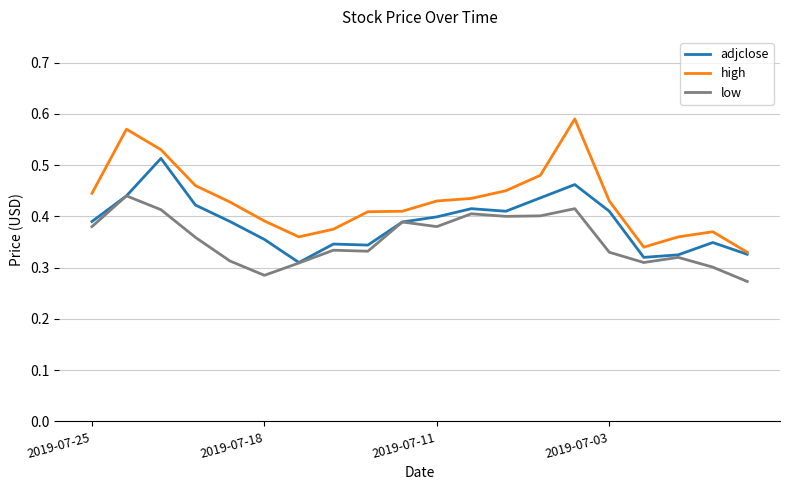

True or false: low and high cross at least once.

False